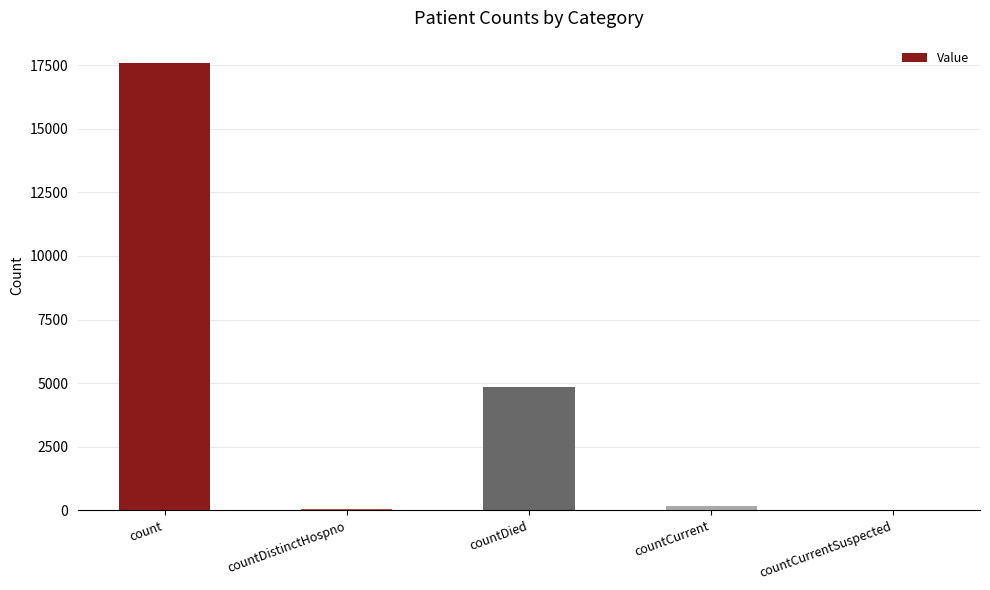

The value at countDistinctHospno is 65. True or false?

True